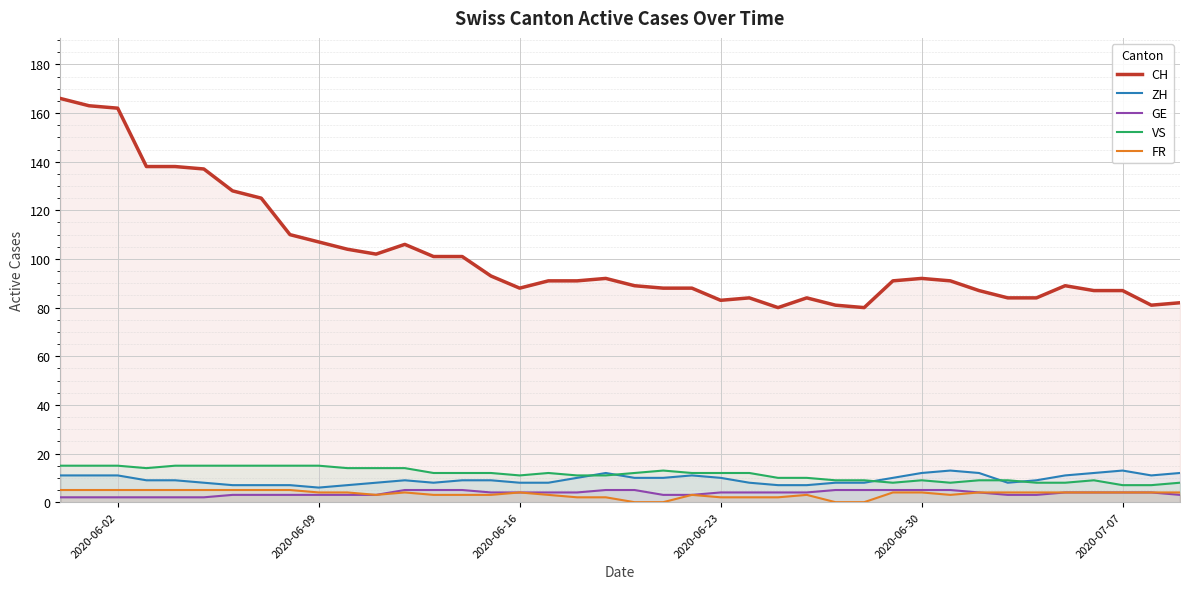

What is the difference between the second highest and minimum values in the VS series?

8